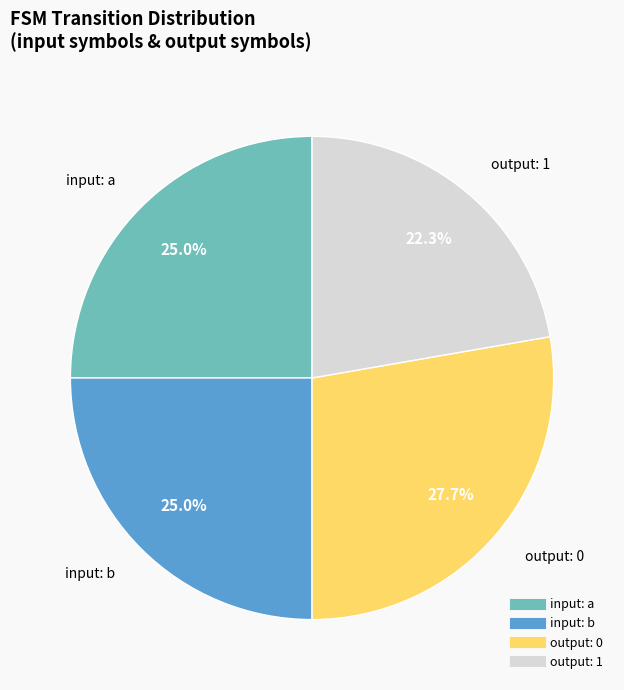

Does any single category account for the majority?

No